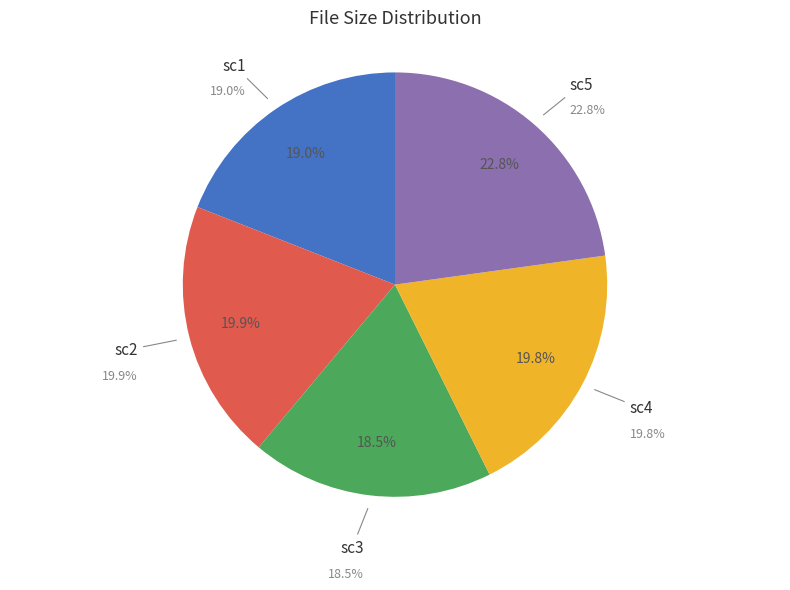

To the nearest percent, what percentage of the pie is cnt.boobybash-sc3.mp4?

18%